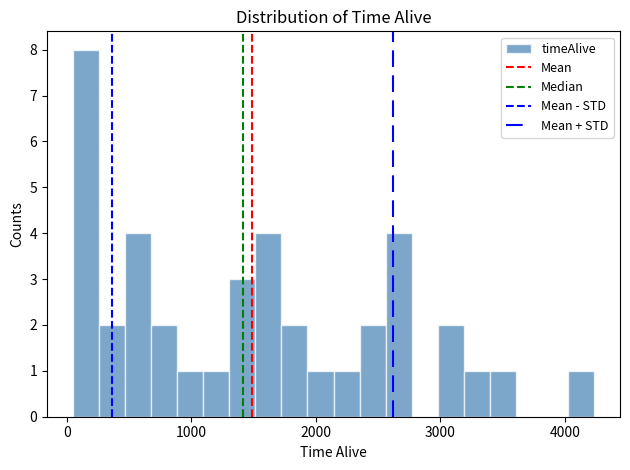

Read against the x-axis, roughly where is the centre of the tallest bar?

200